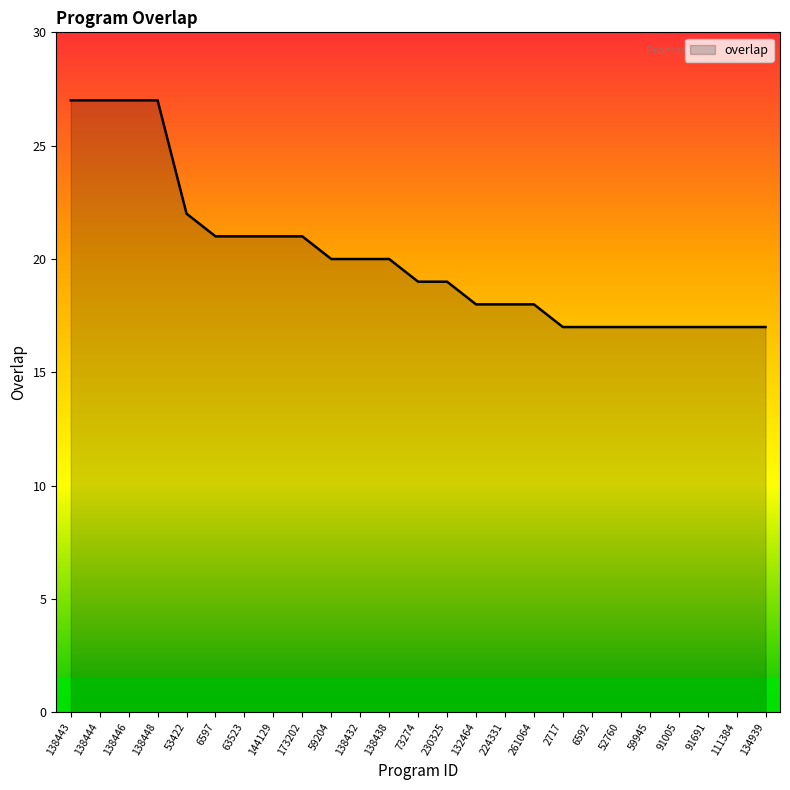

What is the difference between the second highest and minimum values?

10